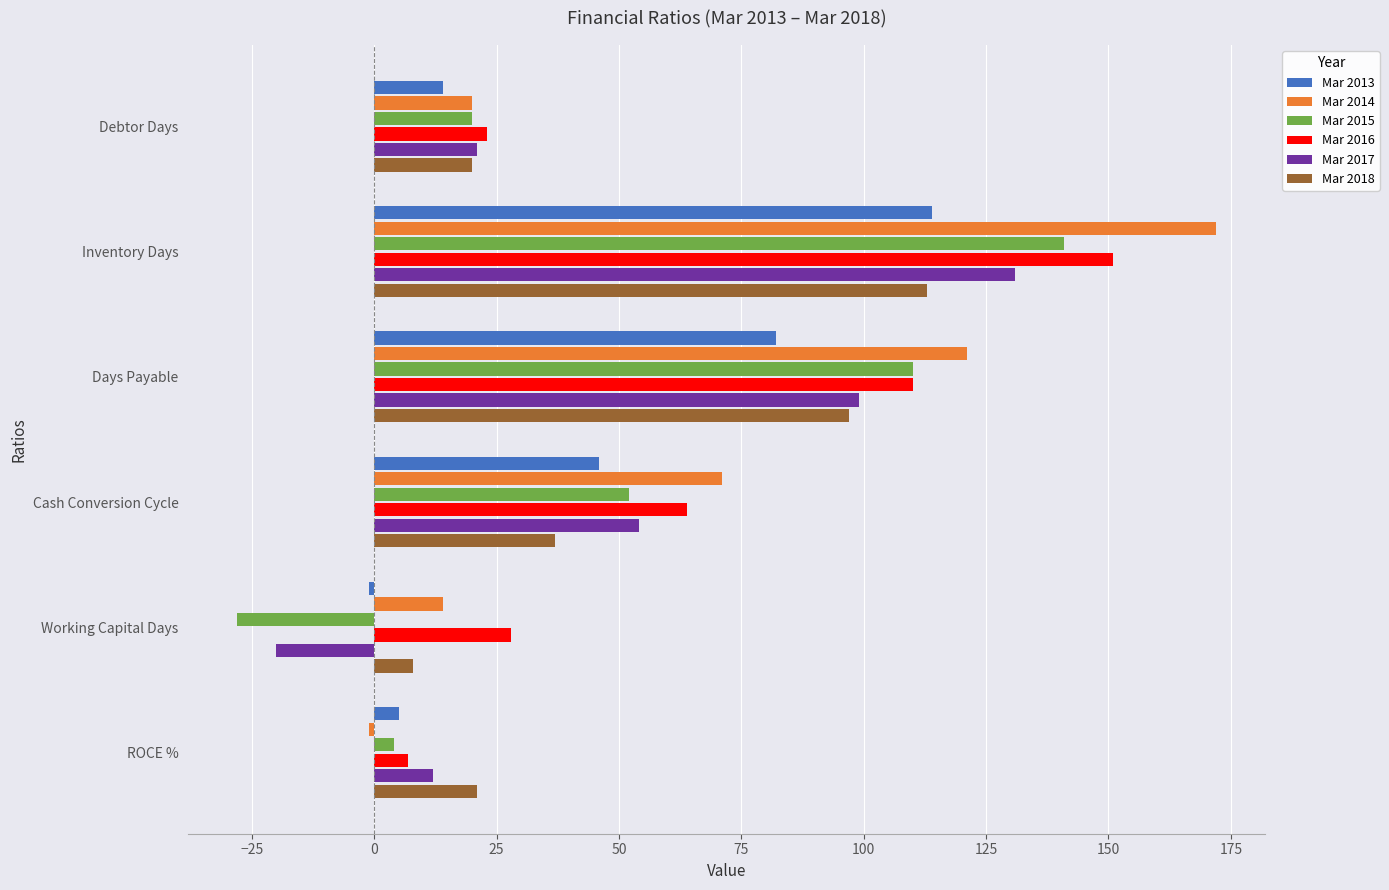

Rank the categories by Mar 2016 value from highest to lowest.

Inventory Days, Days Payable, Cash Conversion Cycle, Working Capital Days, Debtor Days, ROCE %